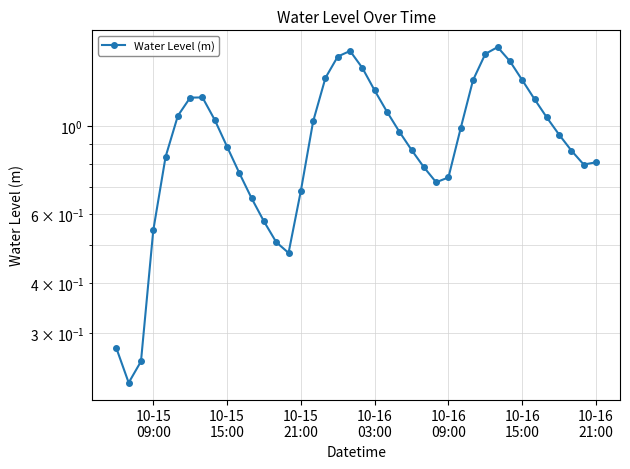

How many categories are shown in the chart?

40